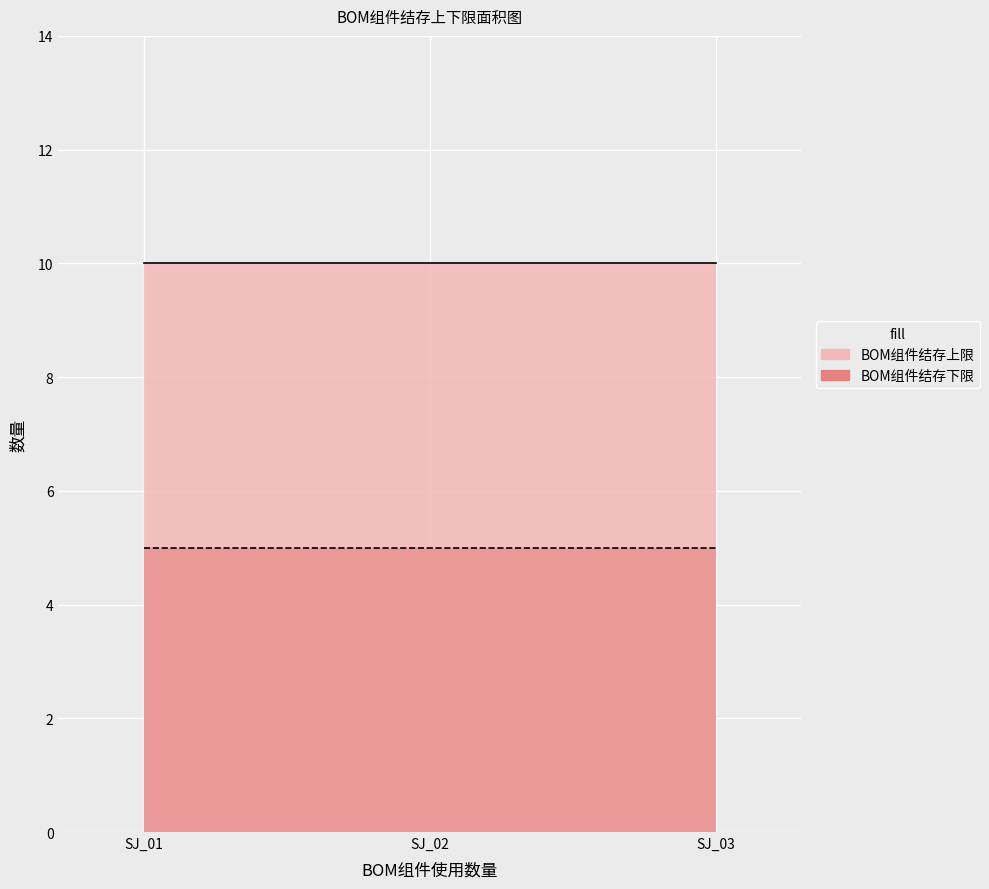

Which series has the largest range (max minus min)?

BOM组件结存上限